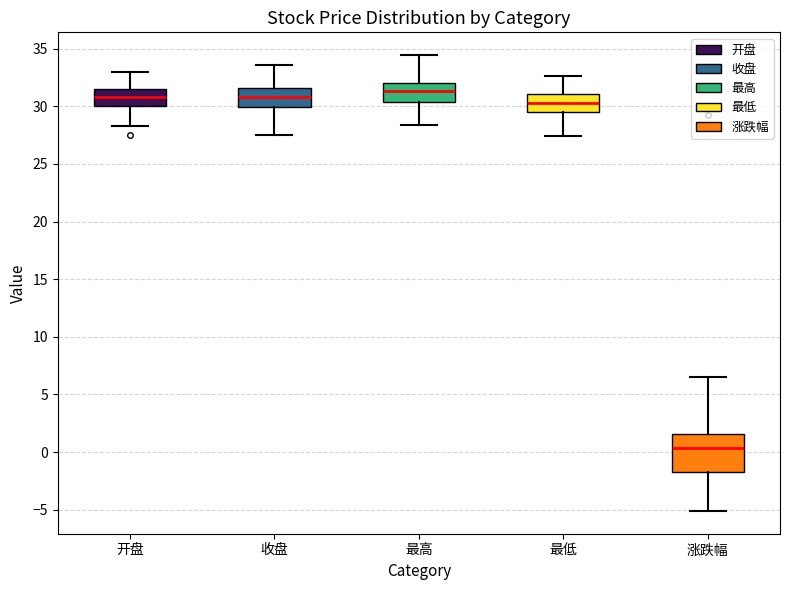

Reading left to right, read every box against the y-axis: the position of its median line, the range the box covers, and the ends of its whiskers. The values are not printed on the chart, so give them approximately, as read against the axis.

开盘: median 31.0, box 30.0 to 31.5, whiskers 28.5 to 33.0
收盘: median 31.0, box 30.0 to 31.5, whiskers 27.5 to 33.5
最高: median 31.5, box 30.5 to 32.0, whiskers 28.5 to 34.5
最低: median 30.5, box 29.5 to 31.0, whiskers 27.5 to 32.5
涨跌幅: median 0.5, box -1.5 to 1.5, whiskers -5.0 to 6.5